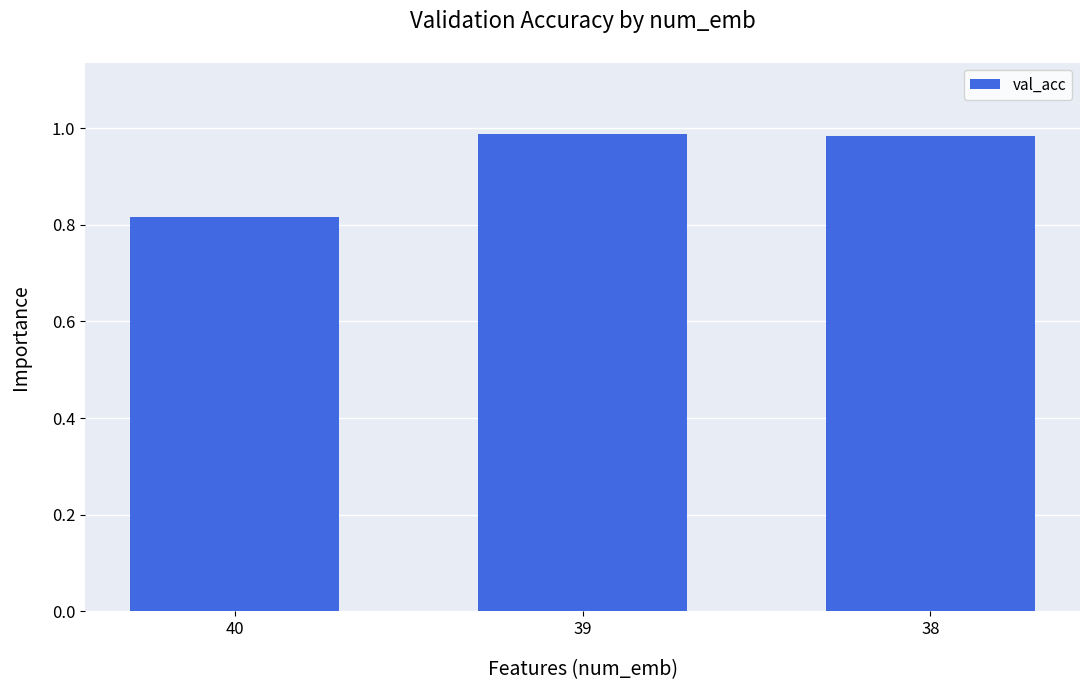

What is the sum of all values?

2.8